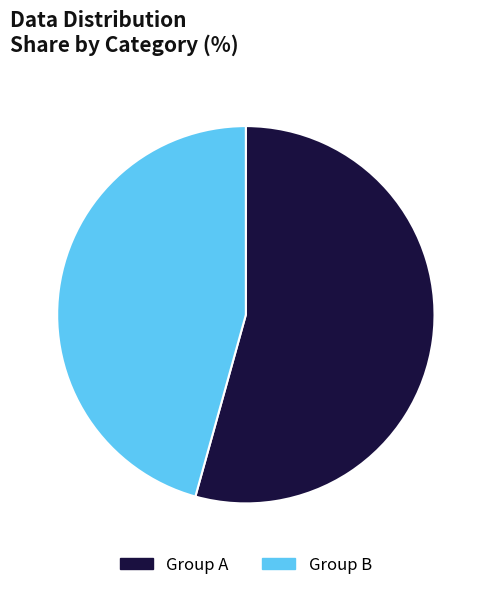

Is there any slice that represents more than half of the pie?

Yes